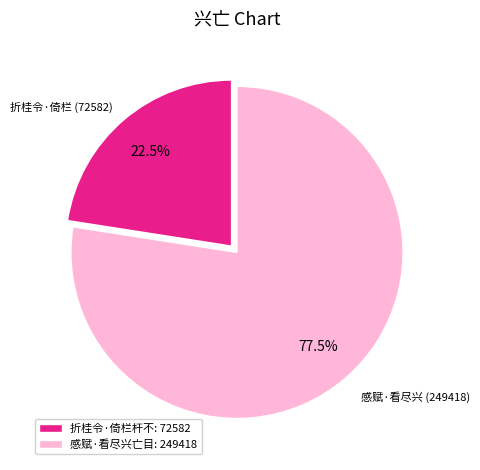

Between 折桂令·倚栏杆不: 72582 and 感赋·看尽兴亡目: 249418, which is larger?

感赋·看尽兴亡目: 249418